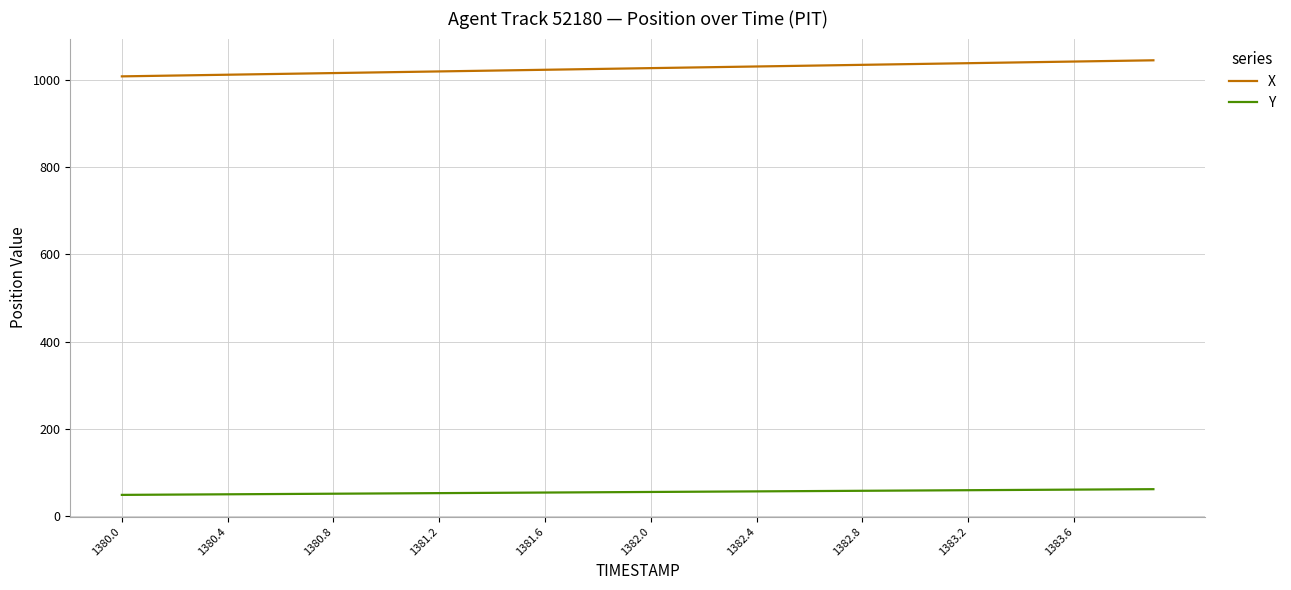

True or false: Y and X cross at least once.

False